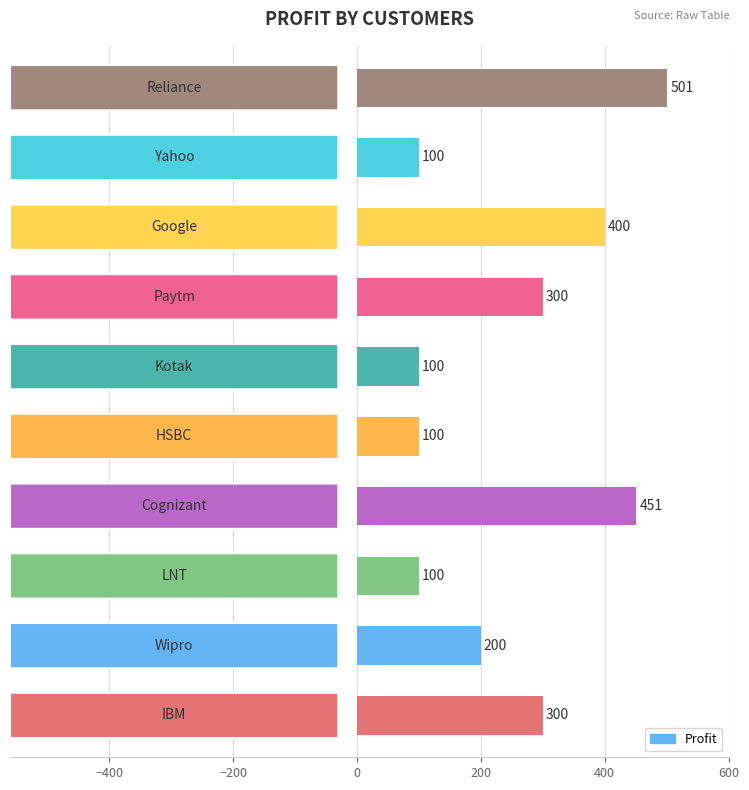

How many bars are there in total?

10